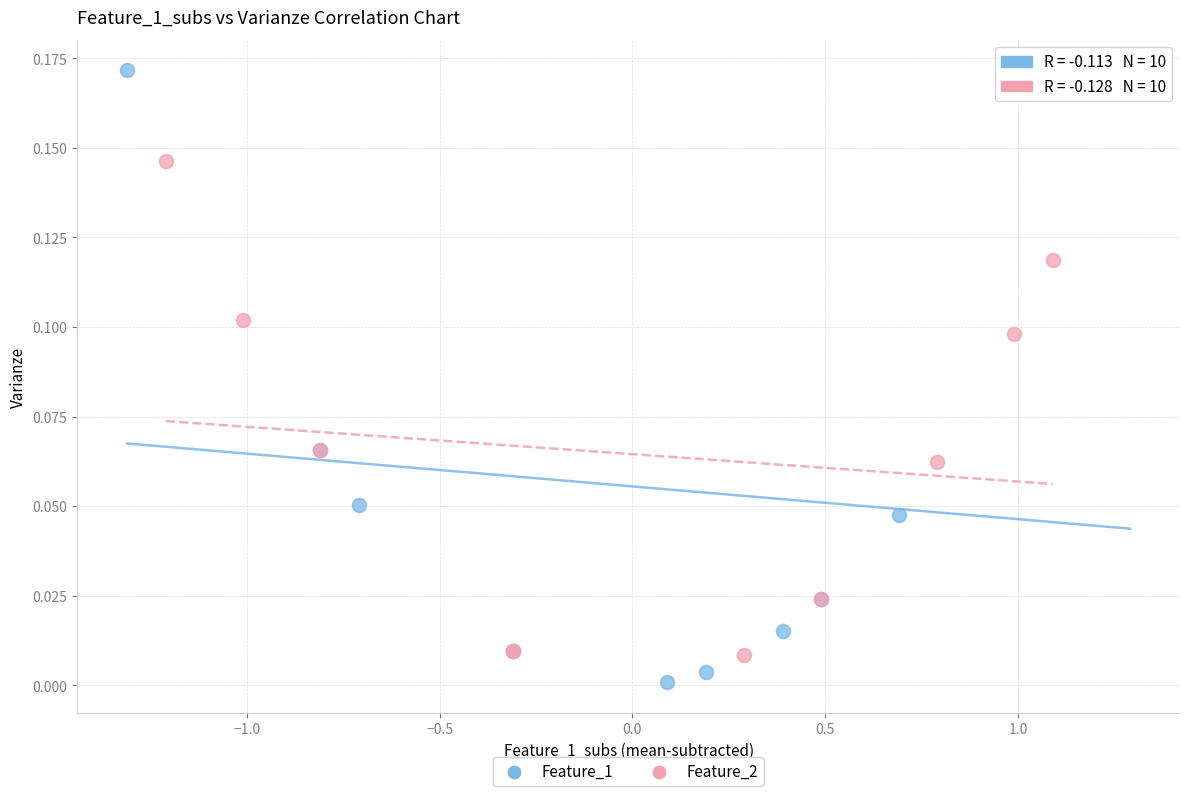

Which series contains the highest Y value?

Feature_1